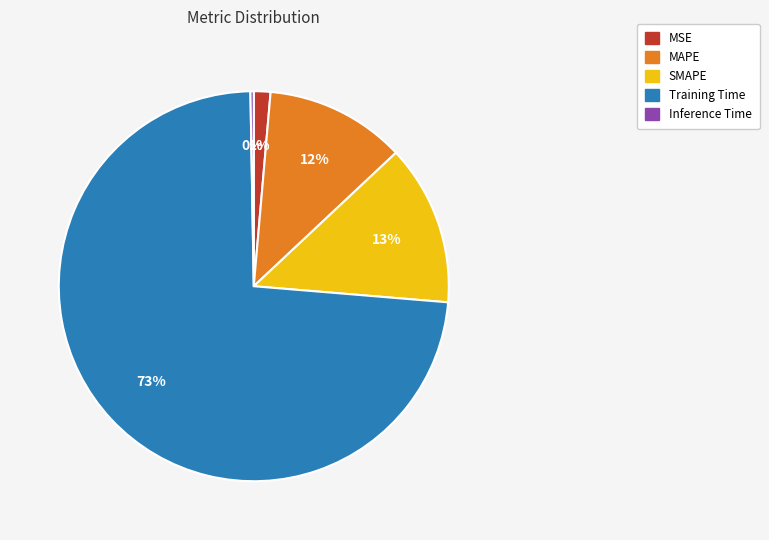

To the nearest percent, what portion does SMAPE represent?

13%